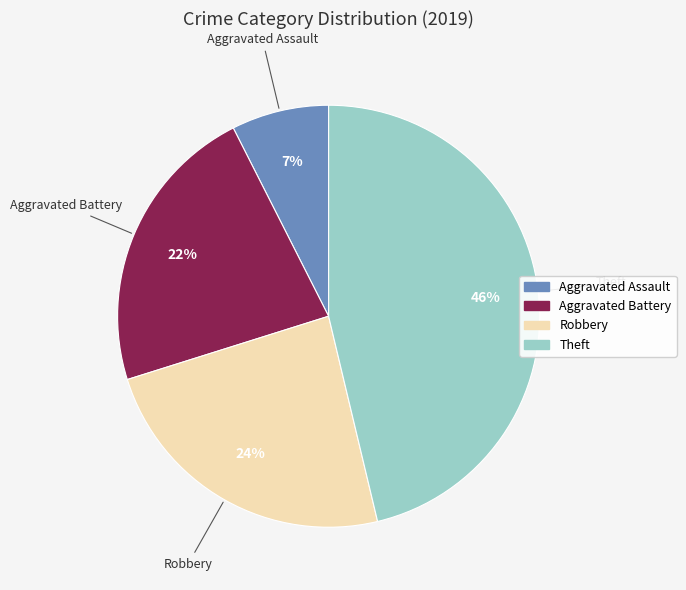

What is the ratio of the value at Aggravated Assault to the value at Aggravated Battery?

0.3